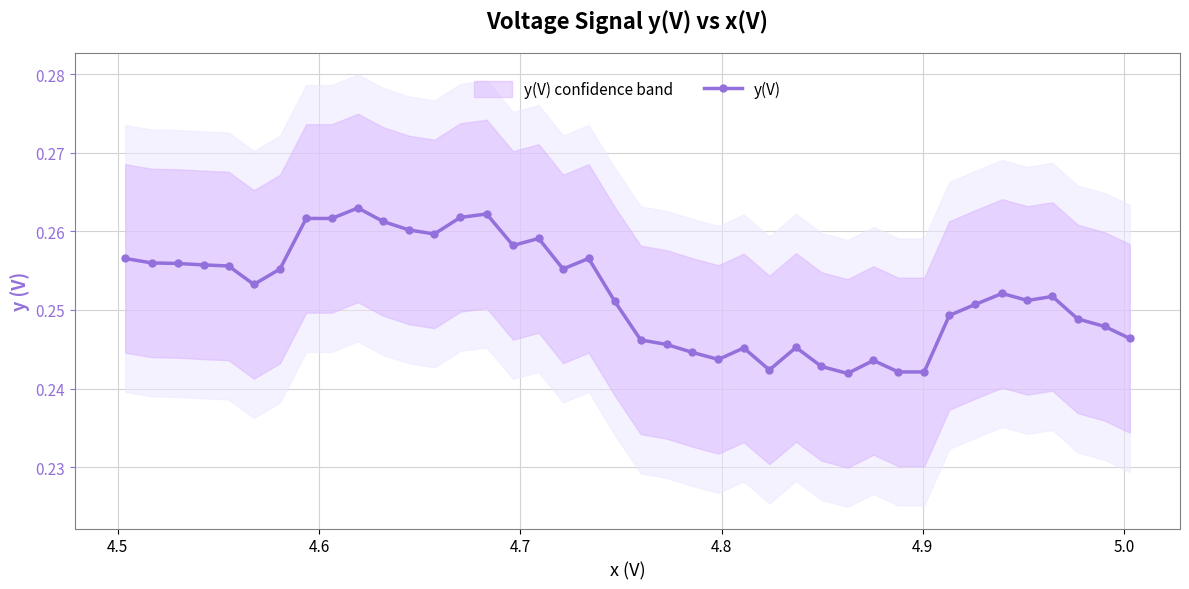

True or false: y(V) has more than 0 points higher than both neighbors.

True